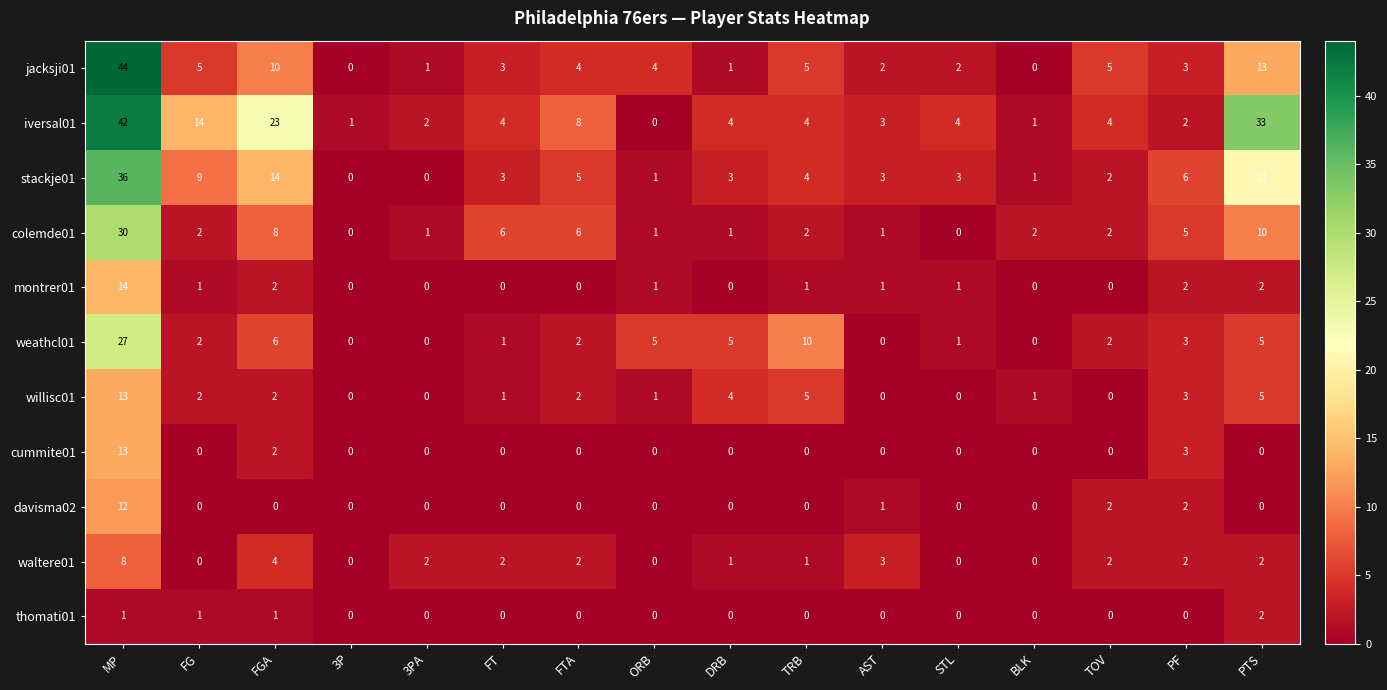

The willisc01 series shows 3 at PF. True or false?

True